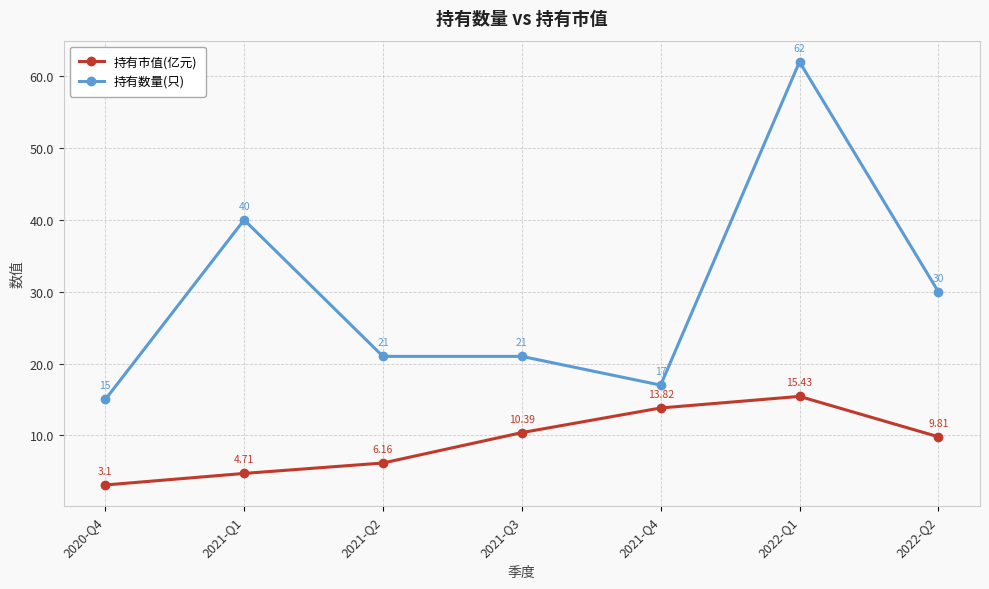

What position from the right is 2020-Q4?

7